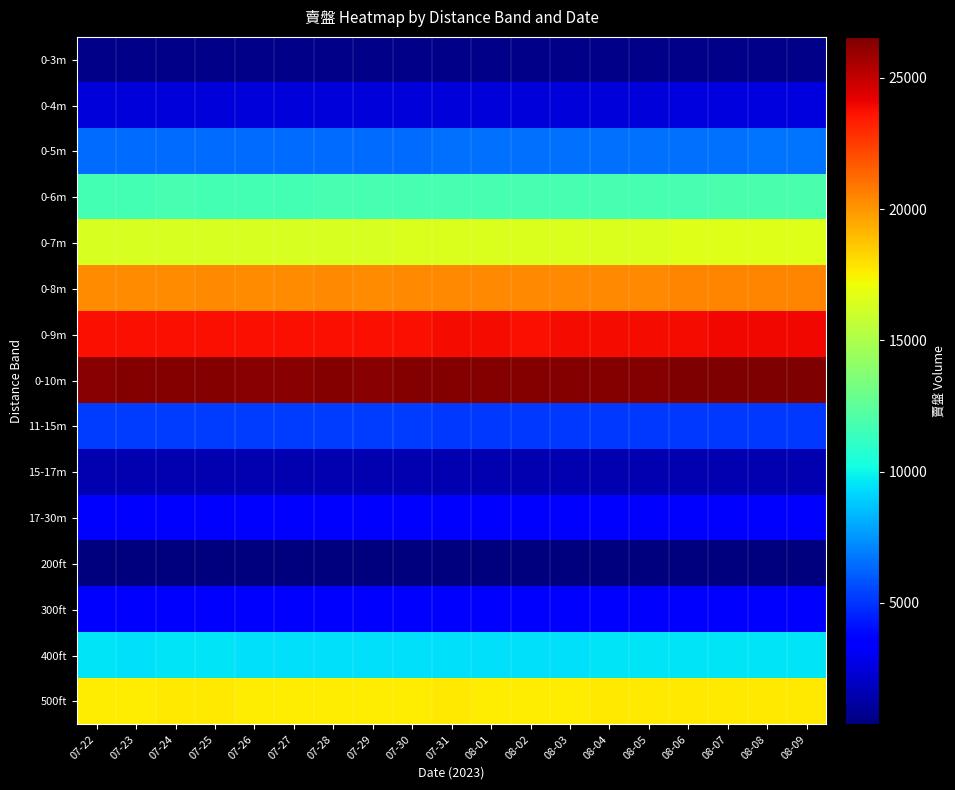

Reading left to right, extract all data points from this chart.

0-3m: 07-22=585	07-23=589	07-24=588	07-25=587	07-26=590	07-27=587	07-28=592	07-29=589	07-30=589	07-31=591	08-01=589	08-02=588	08-03=589	08-04=590	08-05=597	08-06=599	08-07=597	08-08=599	08-09=601
0-4m: 07-22=2475	07-23=2479	07-24=2472	07-25=2468	07-26=2464	07-27=2460	07-28=2476	07-29=2472	07-30=2474	07-31=2483	08-01=2485	08-02=2483	08-03=2482	08-04=2488	08-05=2504	08-06=2520	08-07=2530	08-08=2533	08-09=2538
0-5m: 07-22=6445	07-23=6456	07-24=6469	07-25=6465	07-26=6450	07-27=6455	07-28=6489	07-29=6478	07-30=6495	07-31=6512	08-01=6530	08-02=6535	08-03=6535	08-04=6544	08-05=6553	08-06=6577	08-07=6606	08-08=6617	08-09=6623
0-6m: 07-22=11691	07-23=11706	07-24=11727	07-25=11718	07-26=11678	07-27=11697	07-28=11734	07-29=11724	07-30=11752	07-31=11771	08-01=11776	08-02=11763	08-03=11760	08-04=11778	08-05=11794	08-06=11825	08-07=11858	08-08=11852	08-09=11867
0-7m: 07-22=16382	07-23=16402	07-24=16414	07-25=16430	07-26=16385	07-27=16400	07-28=16426	07-29=16419	07-30=16463	07-31=16487	08-01=16482	08-02=16469	08-03=16482	08-04=16500	08-05=16509	08-06=16552	08-07=16593	08-08=16591	08-09=16603
0-8m: 07-22=20286	07-23=20307	07-24=20319	07-25=20330	07-26=20284	07-27=20295	07-28=20325	07-29=20320	07-30=20365	07-31=20398	08-01=20380	08-02=20378	08-03=20403	08-04=20419	08-05=20422	08-06=20463	08-07=20506	08-08=20499	08-09=20514
0-9m: 07-22=23711	07-23=23746	07-24=23755	07-25=23768	07-26=23714	07-27=23720	07-28=23743	07-29=23736	07-30=23791	07-31=23830	08-01=23807	08-02=23791	08-03=23821	08-04=23836	08-05=23846	08-06=23887	08-07=23939	08-08=23937	08-09=23954
0-10m: 07-22=26346	07-23=26378	07-24=26386	07-25=26398	07-26=26350	07-27=26346	07-28=26365	07-29=26353	07-30=26408	07-31=26444	08-01=26430	08-02=26418	08-03=26440	08-04=26453	08-05=26461	08-06=26500	08-07=26553	08-08=26550	08-09=26564
11-15m: 07-22=5198	07-23=5200	07-24=5210	07-25=5226	07-26=5216	07-27=5206	07-28=5202	07-29=5186	07-30=5176	07-31=5167	08-01=5169	08-02=5160	08-03=5161	08-04=5171	08-05=5163	08-06=5155	08-07=5159	08-08=5153	08-09=5149
15-17m: 07-22=1547	07-23=1548	07-24=1543	07-25=1545	07-26=1545	07-27=1548	07-28=1545	07-29=1543	07-30=1548	07-31=1545	08-01=1549	08-02=1547	08-03=1547	08-04=1546	08-05=1545	08-06=1547	08-07=1546	08-08=1543	08-09=1541
17-30m: 07-22=3650	07-23=3648	07-24=3640	07-25=3638	07-26=3639	07-27=3637	07-28=3643	07-29=3640	07-30=3633	07-31=3635	08-01=3633	08-02=3630	08-03=3632	08-04=3636	08-05=3631	08-06=3630	08-07=3631	08-08=3629	08-09=3633
200ft: 07-22=366	07-23=364	07-24=365	07-25=366	07-26=367	07-27=367	07-28=367	07-29=364	07-30=363	07-31=363	08-01=364	08-02=364	08-03=364	08-04=364	08-05=367	08-06=368	08-07=366	08-08=370	08-09=369
300ft: 07-22=3635	07-23=3627	07-24=3630	07-25=3631	07-26=3619	07-27=3618	07-28=3619	07-29=3613	07-30=3608	07-31=3611	08-01=3606	08-02=3600	08-03=3601	08-04=3603	08-05=3602	08-06=3609	08-07=3611	08-08=3612	08-09=3615
400ft: 07-22=9475	07-23=9470	07-24=9476	07-25=9478	07-26=9445	07-27=9445	07-28=9455	07-29=9451	07-30=9458	07-31=9465	08-01=9463	08-02=9457	08-03=9466	08-04=9477	08-05=9485	08-06=9507	08-07=9522	08-08=9525	08-09=9517
500ft: 07-22=17644	07-23=17657	07-24=17665	07-25=17665	07-26=17622	07-27=17622	07-28=17638	07-29=17632	07-30=17652	07-31=17668	08-01=17650	08-02=17642	08-03=17655	08-04=17668	08-05=17669	08-06=17690	08-07=17716	08-08=17711	08-09=17705